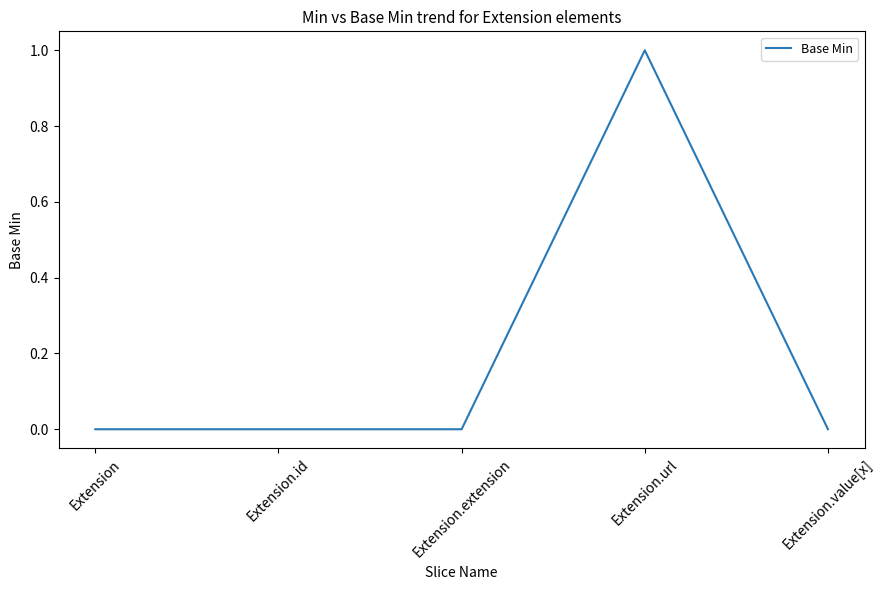

Reading left to right, transcribe all the data shown in this chart.

0	0	0	1	0